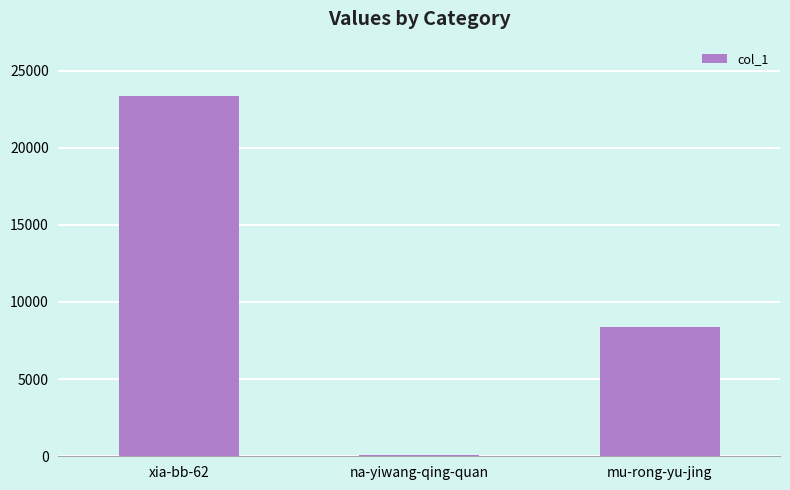

The value at mu-rong-yu-jing is 4689. True or false?

False